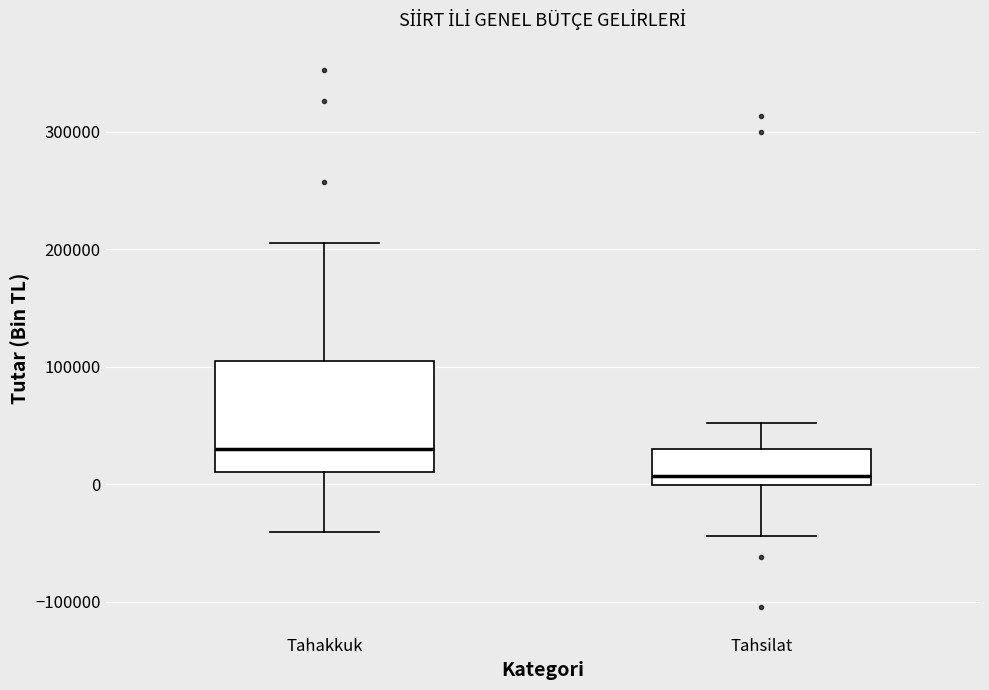

Comparing the boxes themselves (not the whiskers), which one is the tallest?

Tahakkuk